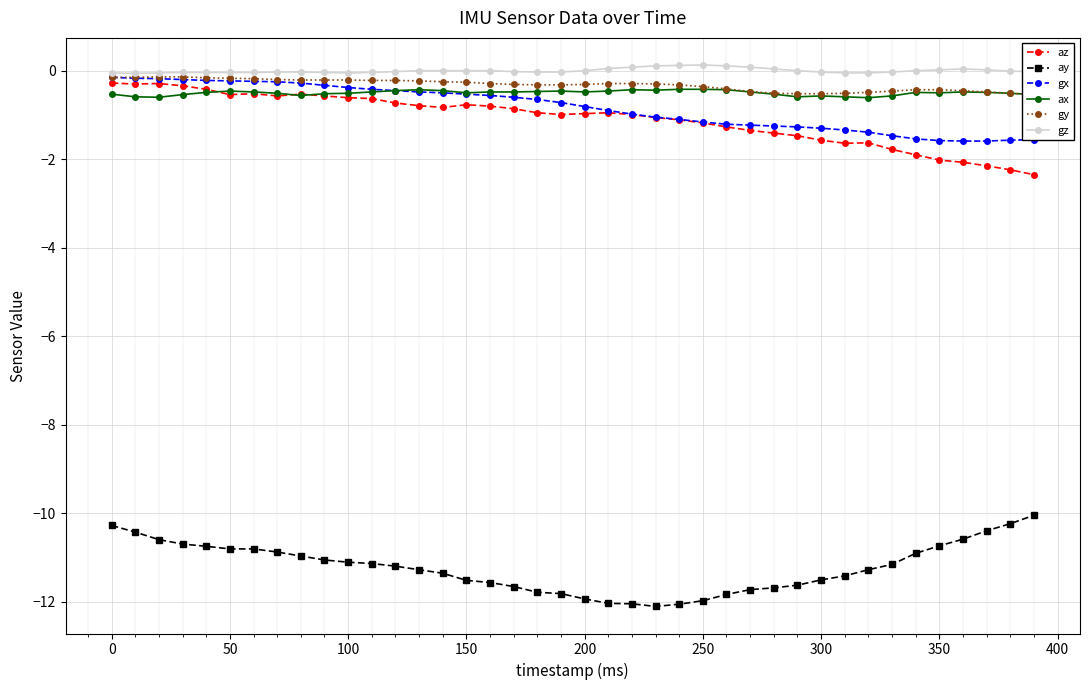

What is the difference between the maximum and minimum values in the gy series?

0.4